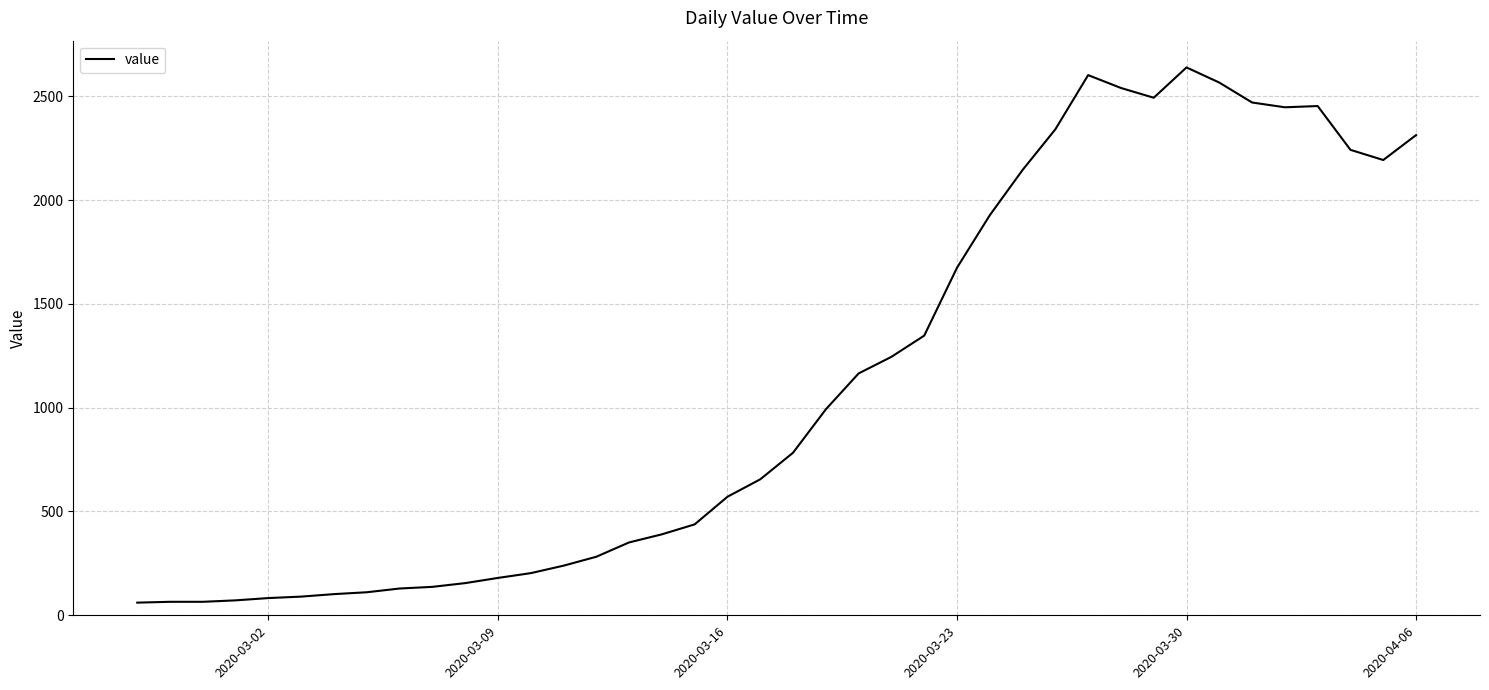

What is the smallest value displayed?

61